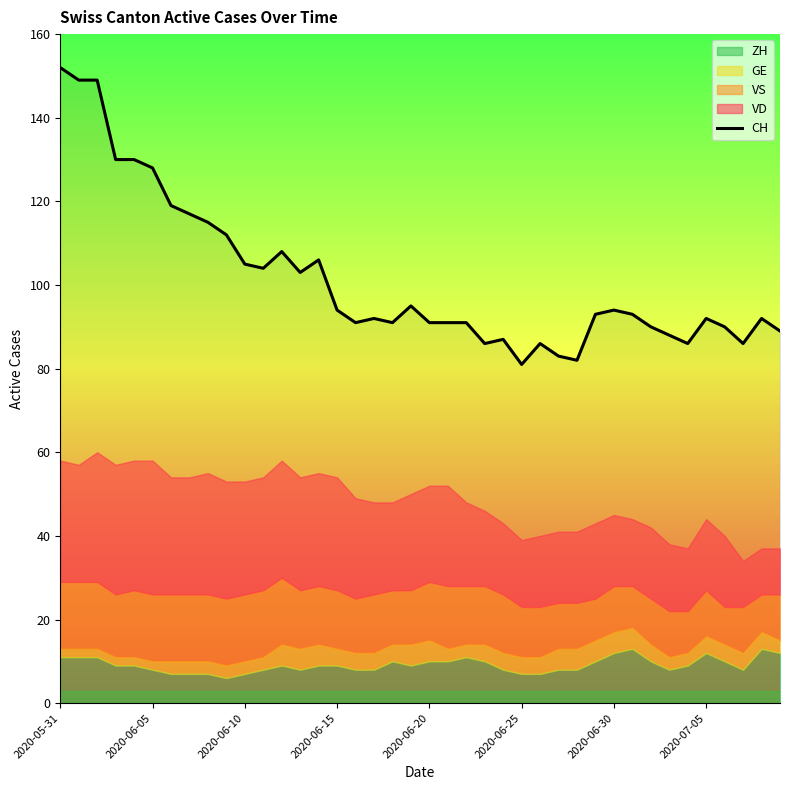

How many lines are shown in the chart?

1